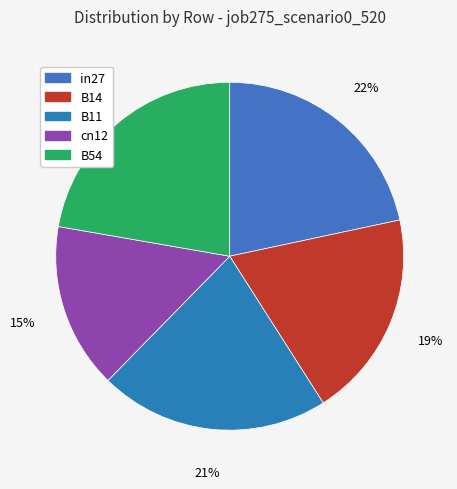

Does in27 represent more than half of the total?

No